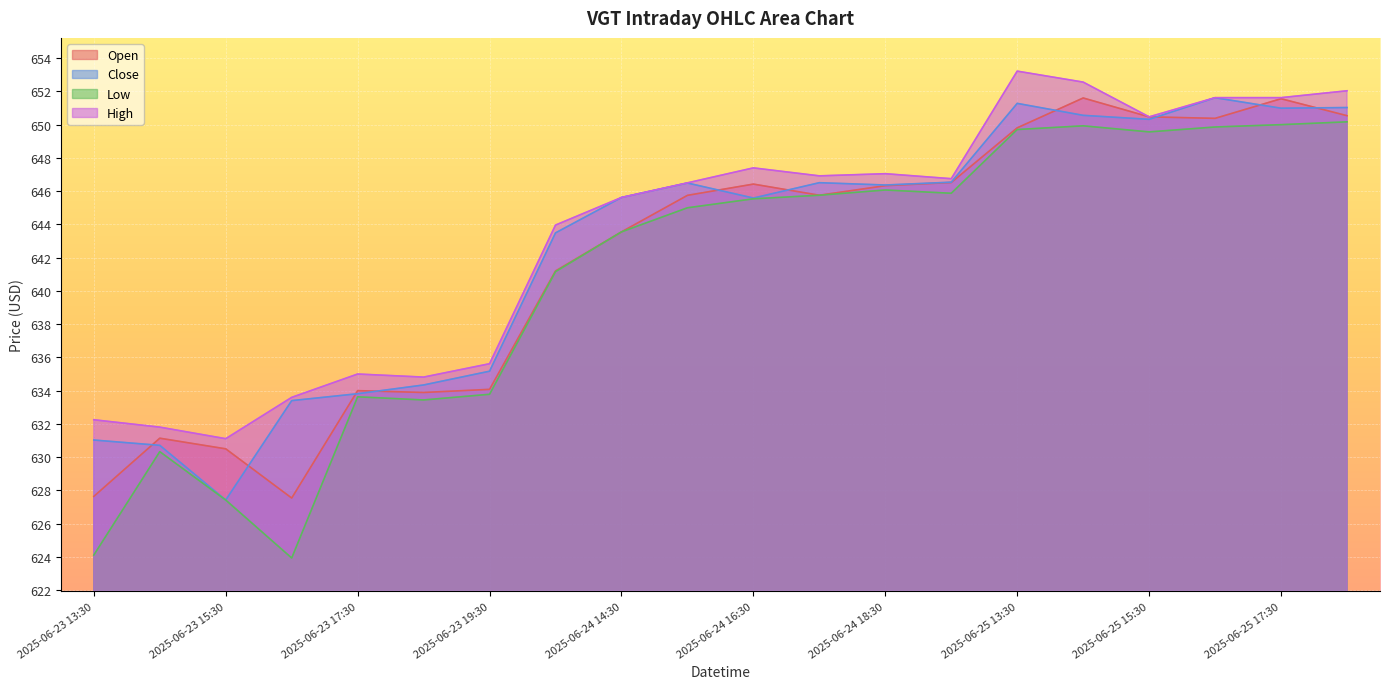

What is the value of the Close point at the 1st from the left?

631.0